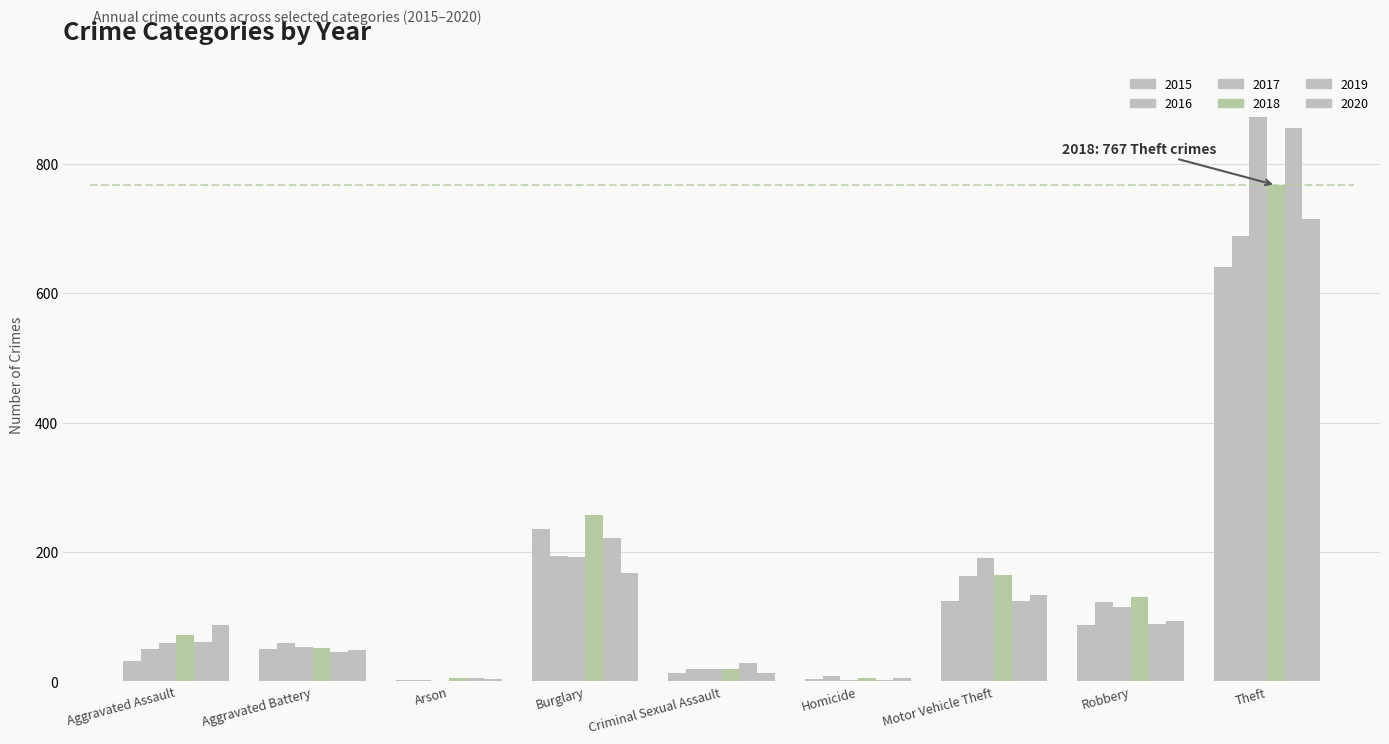

What is the total value across all series at Criminal Sexual Assault?

112